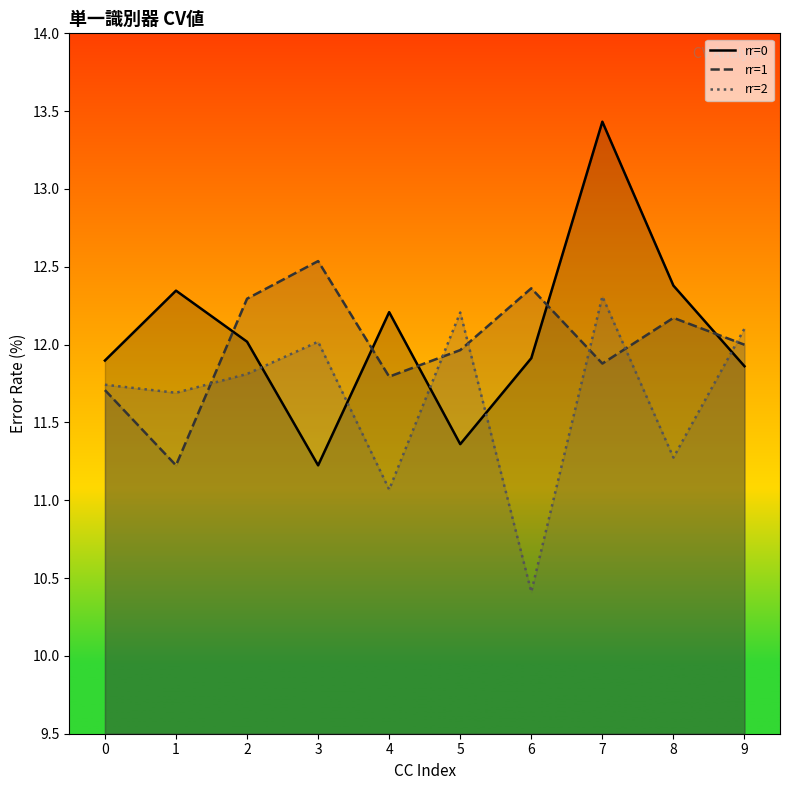

Where is the first local maximum for rr=1?

3